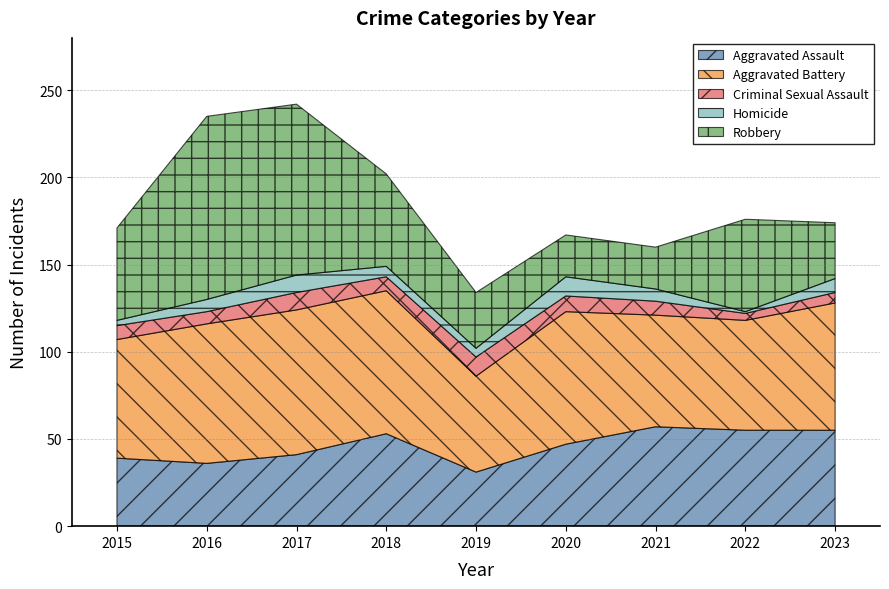

True or false: Aggravated Assault has more than 2 interior local peaks.

False